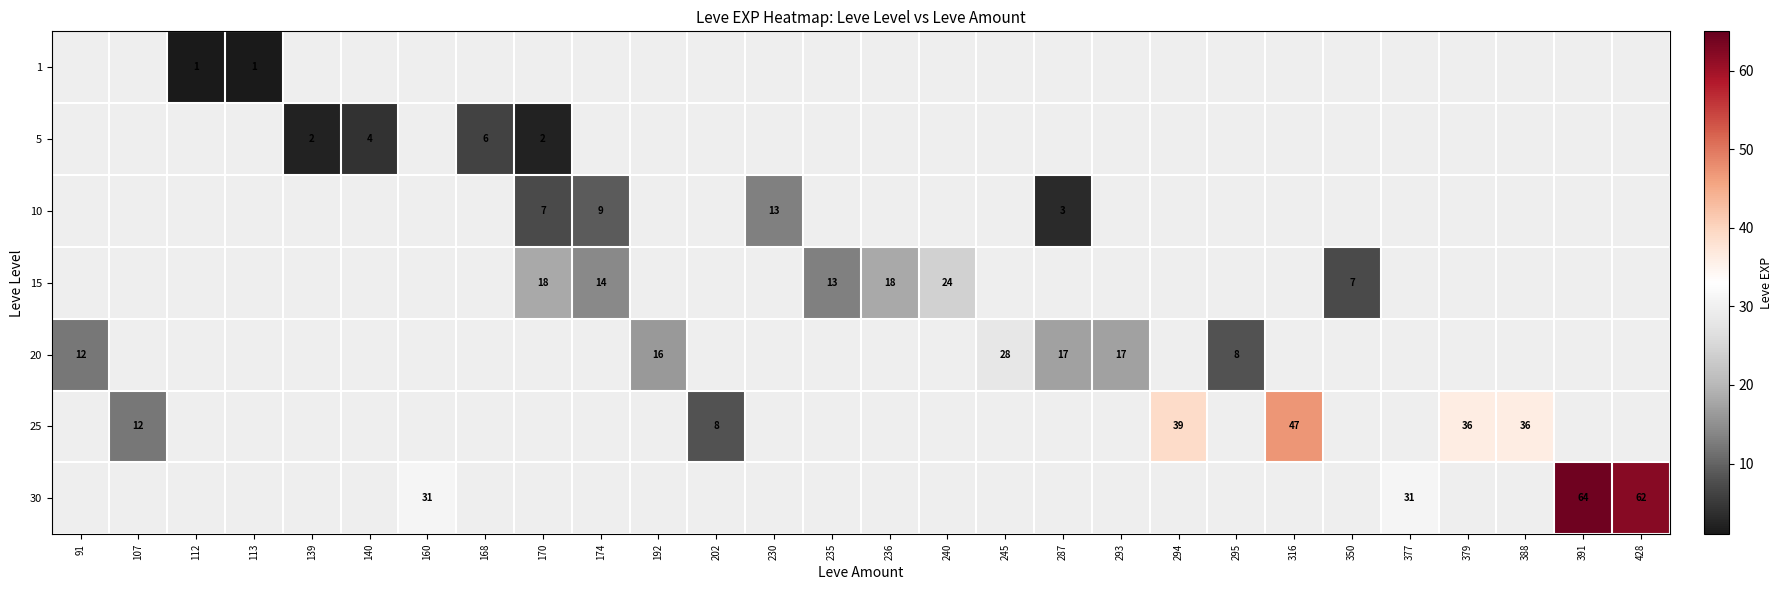

The 25 series shows 70 at 316. True or false?

False